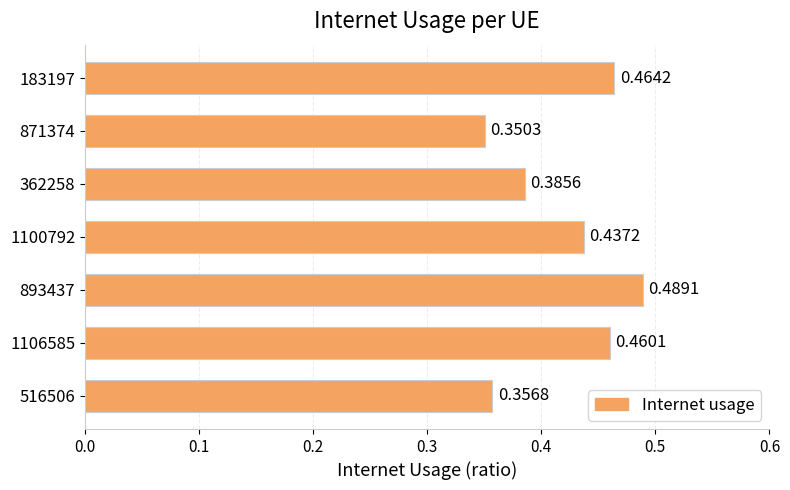

List the labels in order of value, smallest first.

871374, 516506, 362258, 1100792, 1106585, 183197, 893437